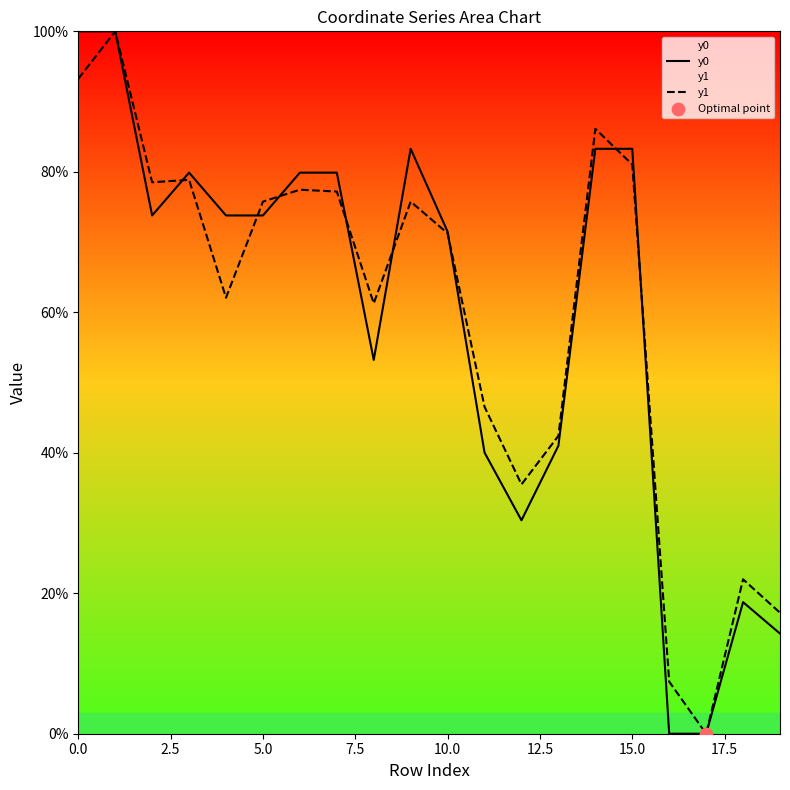

Which series contains the highest Y value?

y0